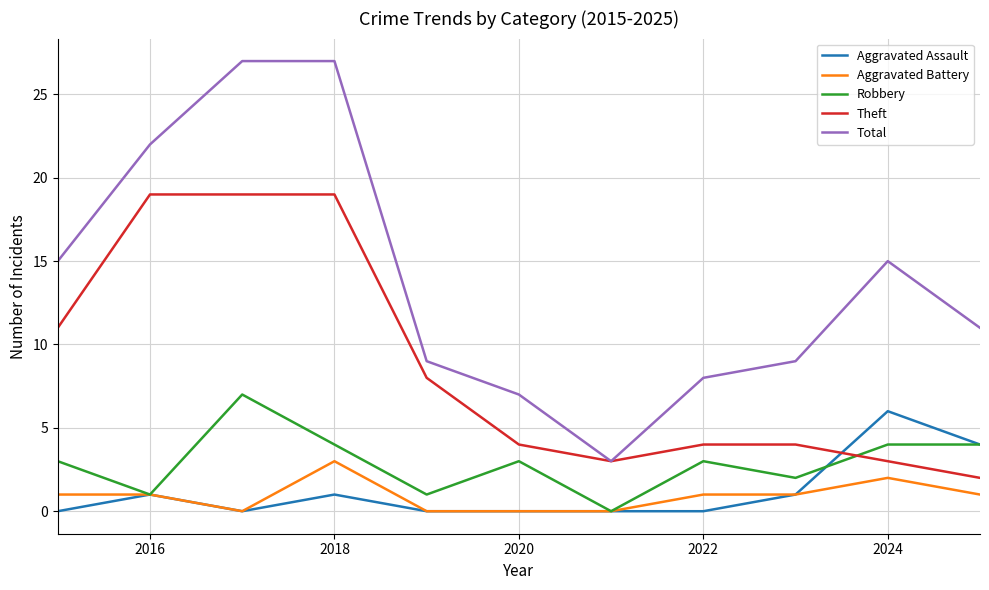

Which series has the largest range (max minus min)?

Total